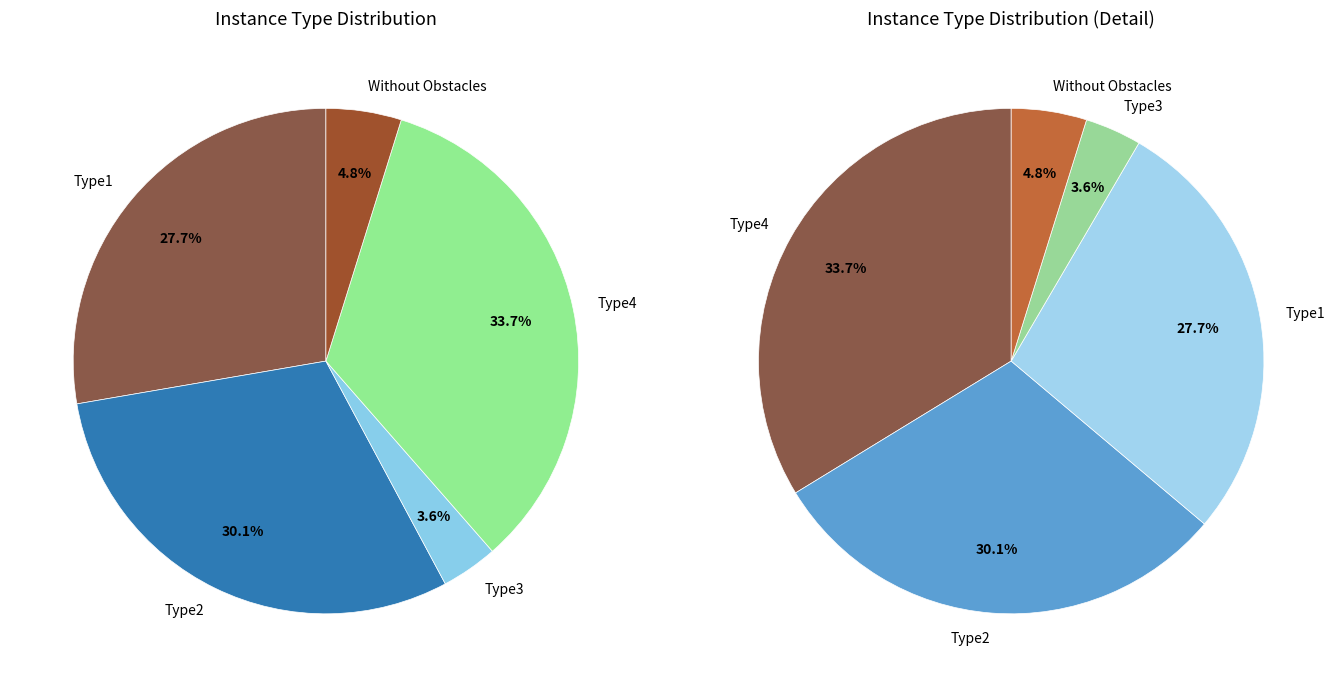

Between Type4 and Type3, which is larger?

Type4